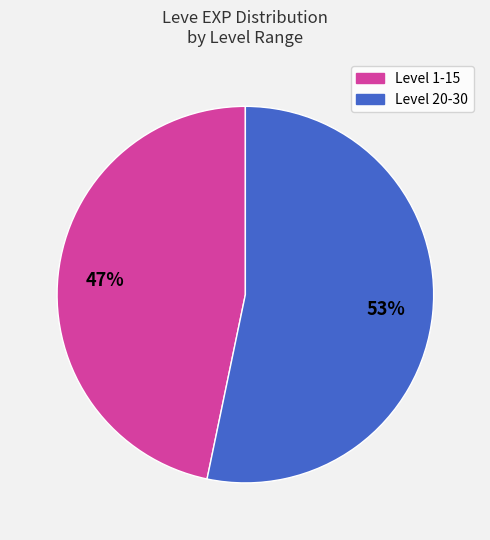

To the nearest percent, what is the average slice percentage?

50%